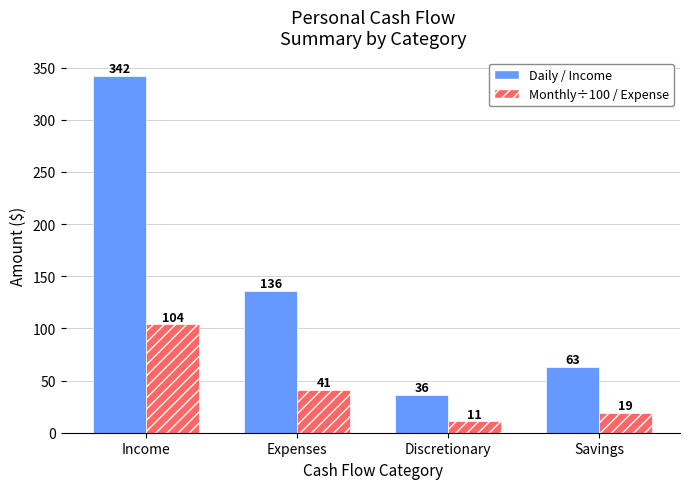

At which category is the sum across all series the highest?

Income